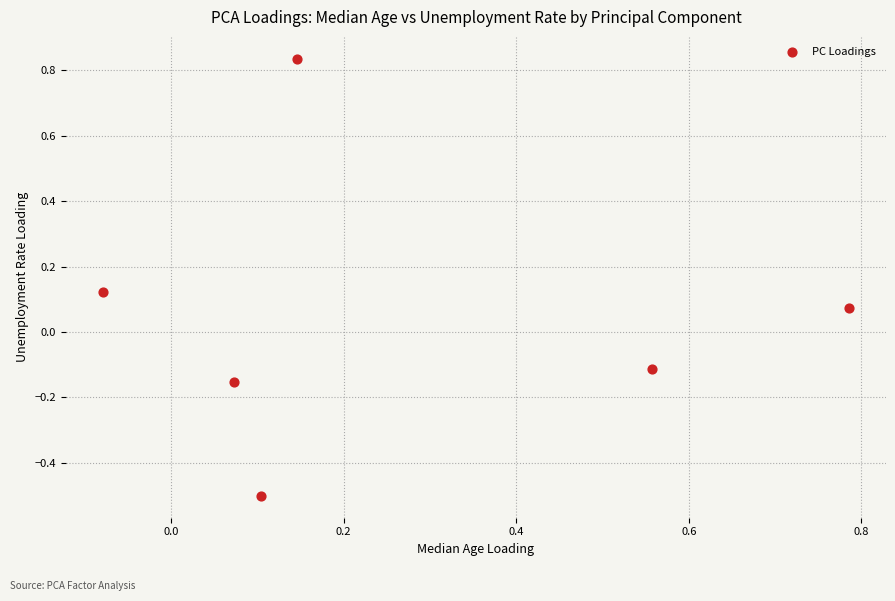

What is the range of Y values (max minus min)?

1.3